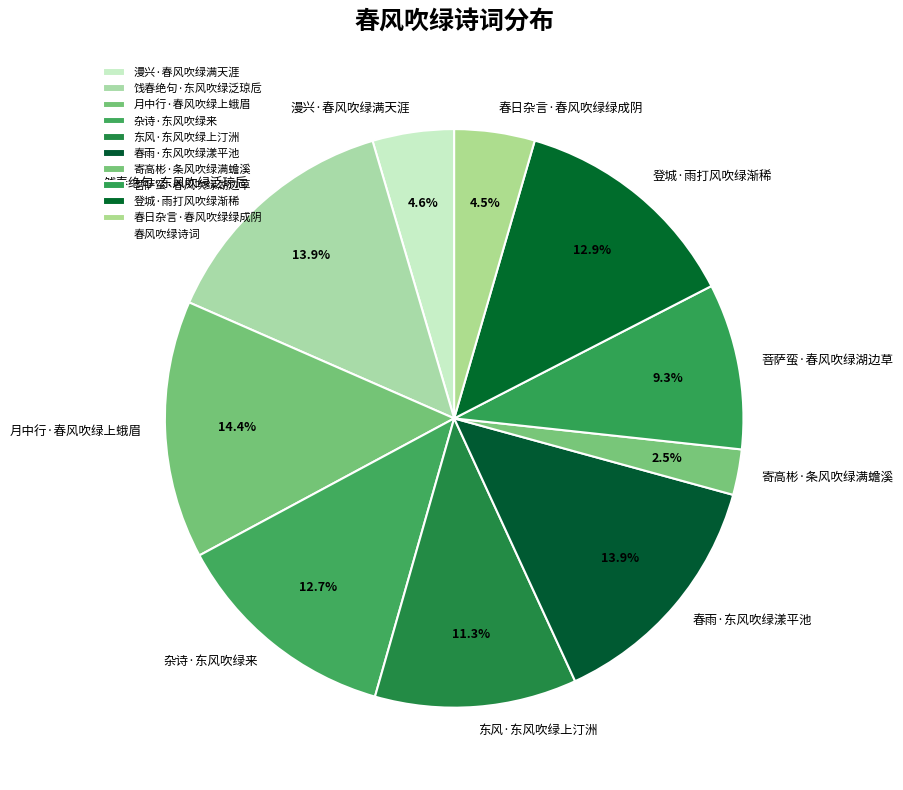

How much of the chart is everything except 菩萨蛮·春风吹绿湖边草?

90.7%